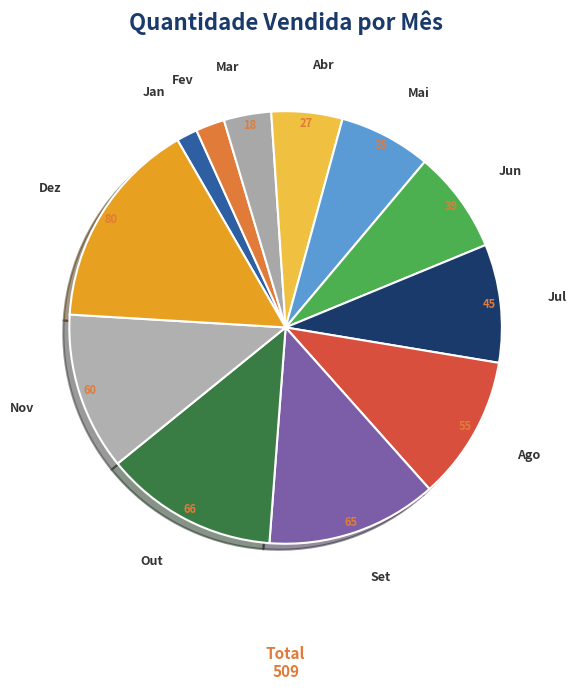

How many segments does this pie chart have?

12